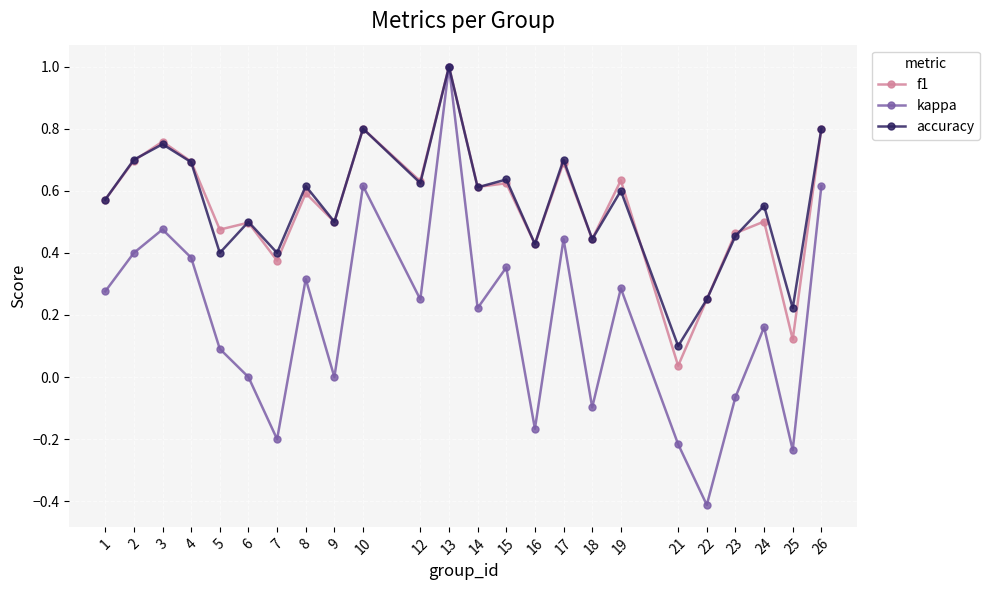

Is it true that f1 equals 0.8 at 10?

True